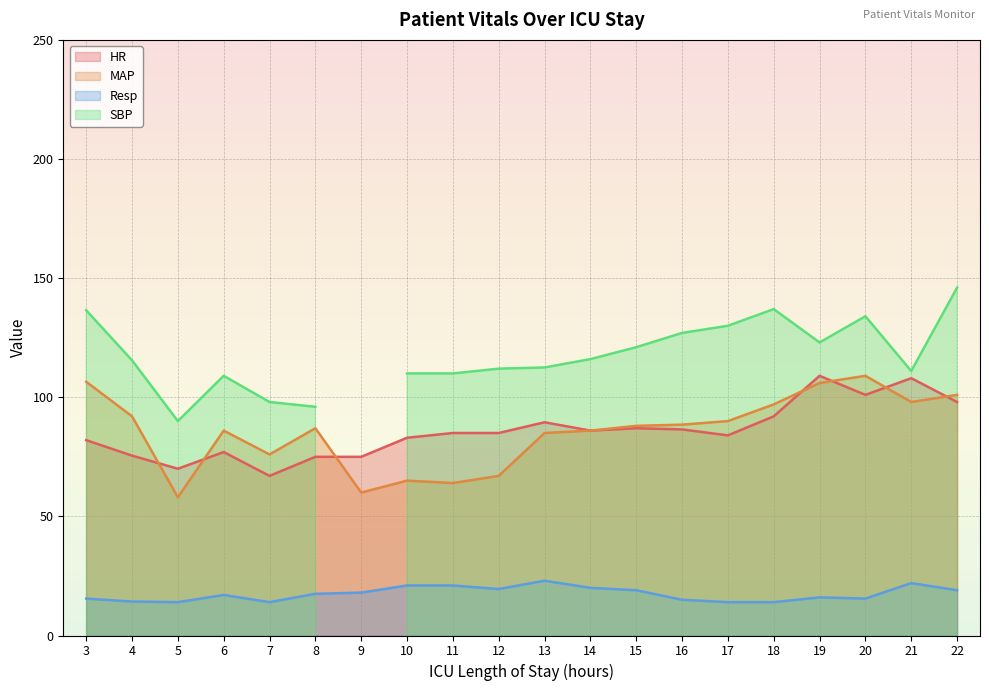

What is the difference between the maximum and minimum values in the MAP series?

51.0